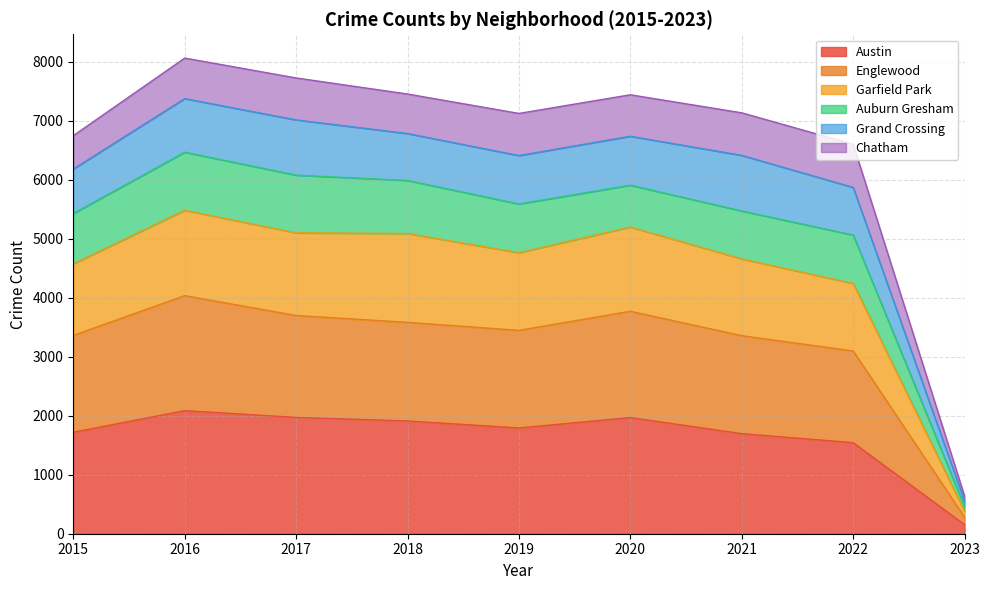

At which label does Austin reach its minimum?

2023